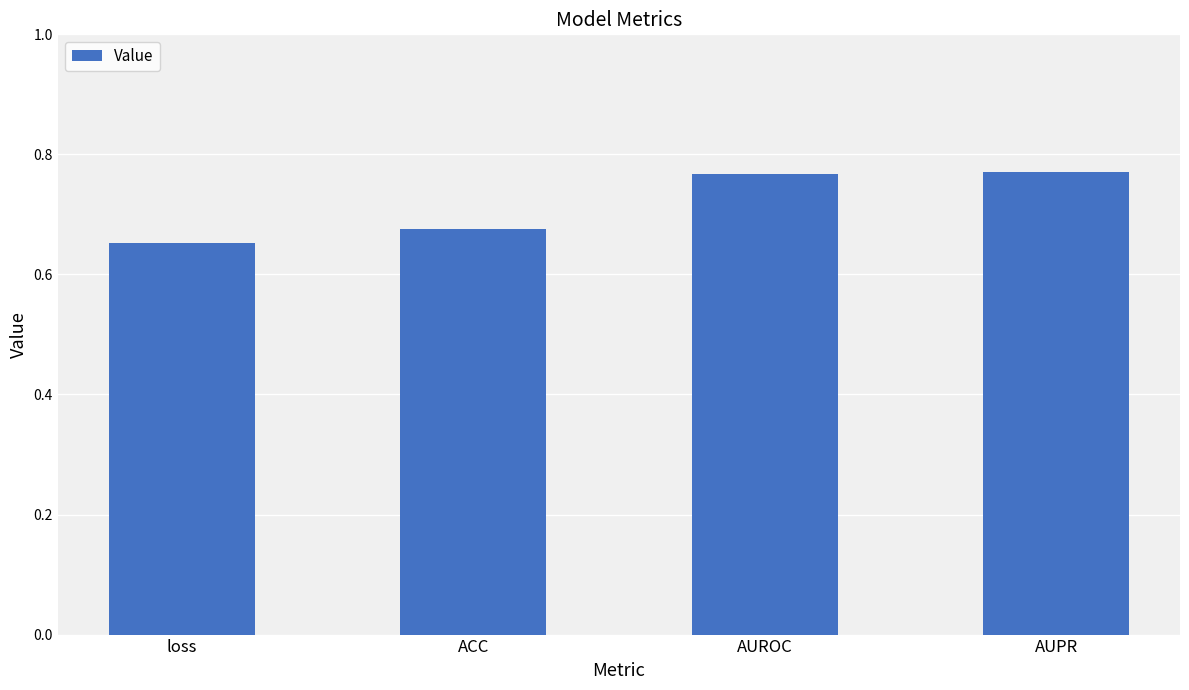

What is the sum of the values at AUPR and AUROC?

1.5